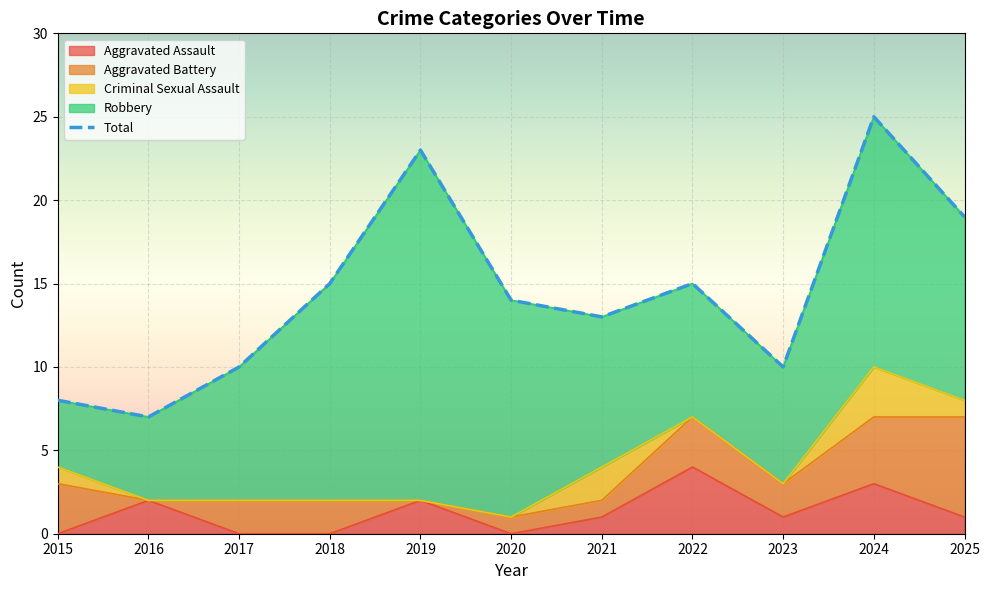

Reading left to right, what are all the values shown in this chart?

Aggravated Assault: 2015=0	2016=2	2017=0	2018=0	2019=2	2020=0	2021=1	2022=4	2023=1	2024=3	2025=1
Aggravated Battery: 2015=3	2016=0	2017=2	2018=2	2019=0	2020=1	2021=1	2022=3	2023=2	2024=4	2025=6
Criminal Sexual Assault: 2015=1	2016=0	2017=0	2018=0	2019=0	2020=0	2021=2	2022=0	2023=0	2024=3	2025=1
Robbery: 2015=4	2016=5	2017=8	2018=13	2019=21	2020=13	2021=9	2022=8	2023=7	2024=15	2025=11
Total: 2015=8	2016=7	2017=10	2018=15	2019=23	2020=14	2021=13	2022=15	2023=10	2024=25	2025=19